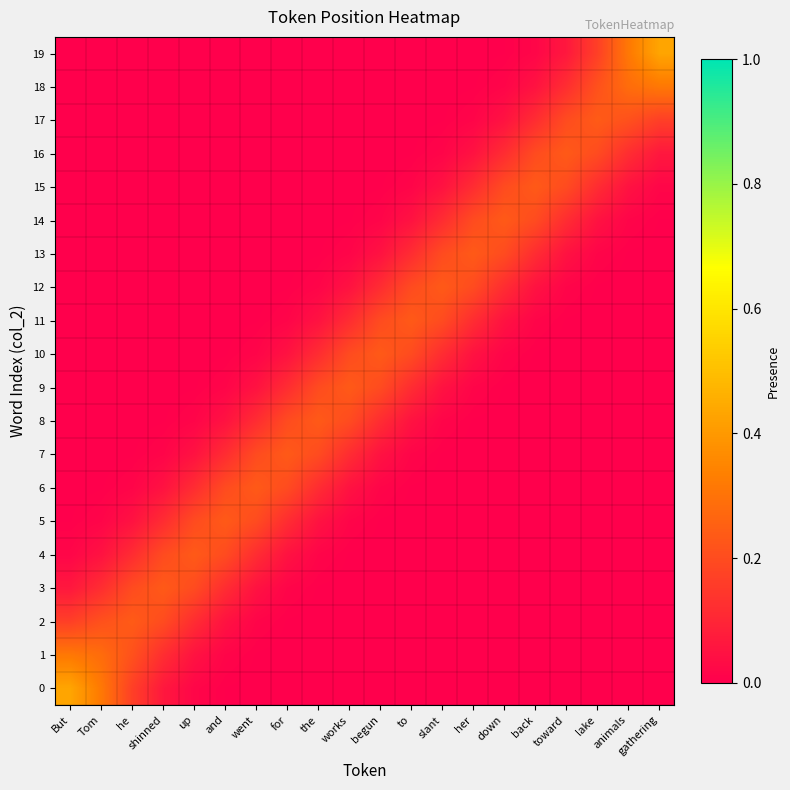

What is the total value across all series at gathering?

1.0